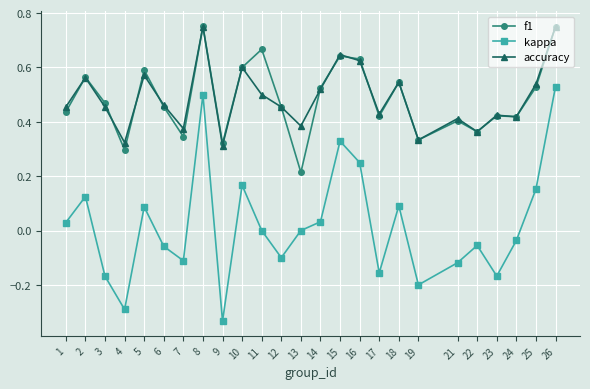

Which series changed the most between 13 and 14?

f1